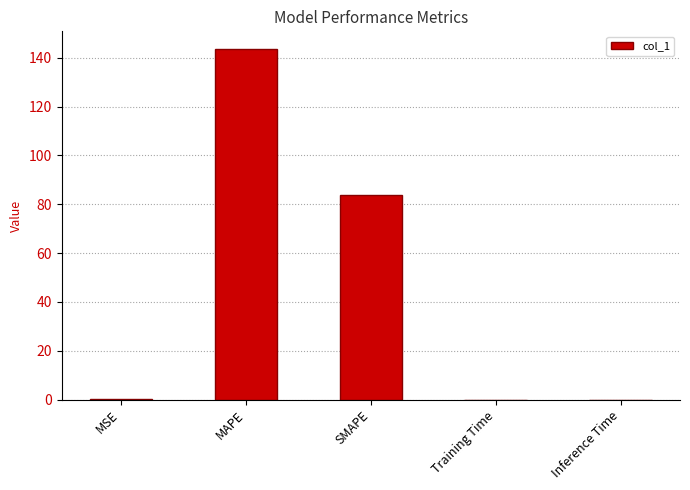

What is the average value?

45.5